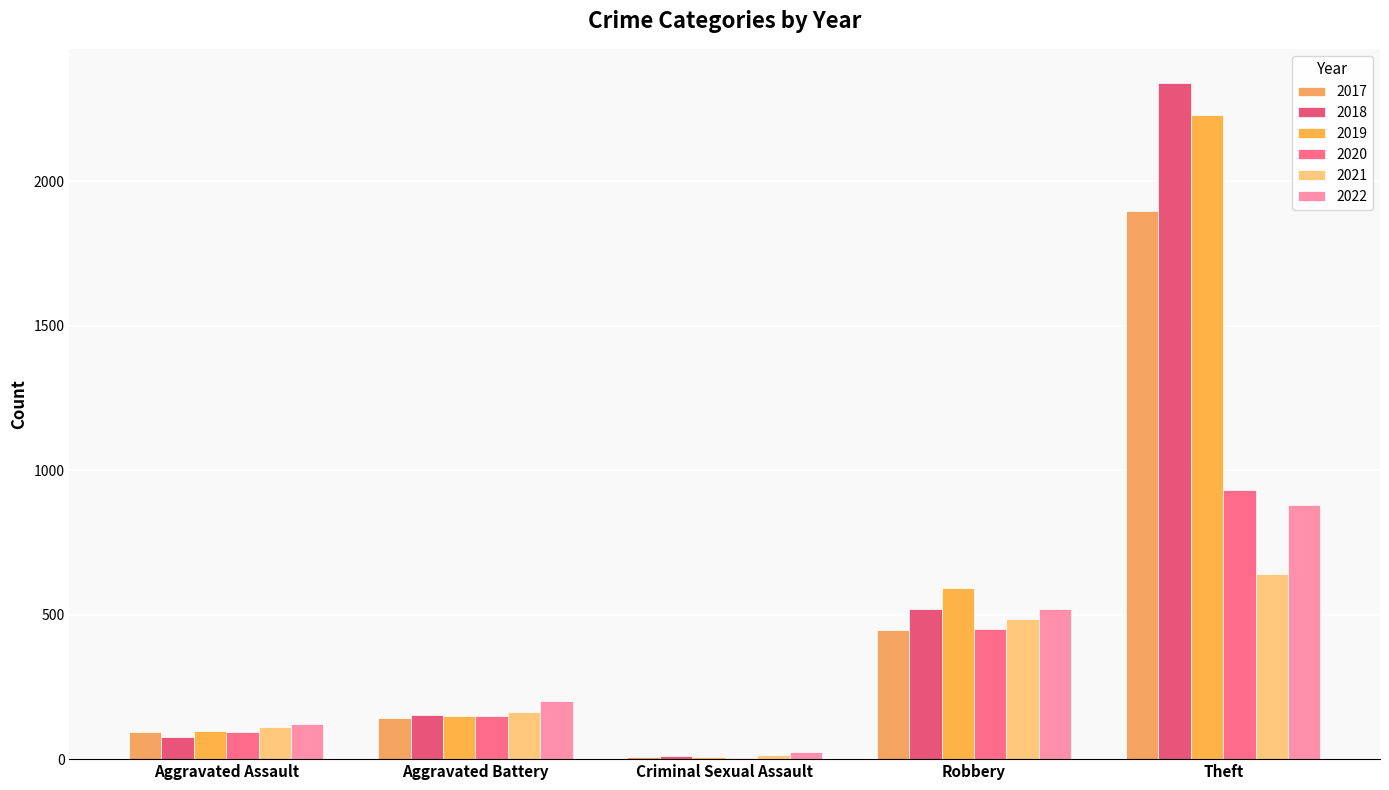

What is the difference between the maximum and minimum values in the 2017 series?

1896